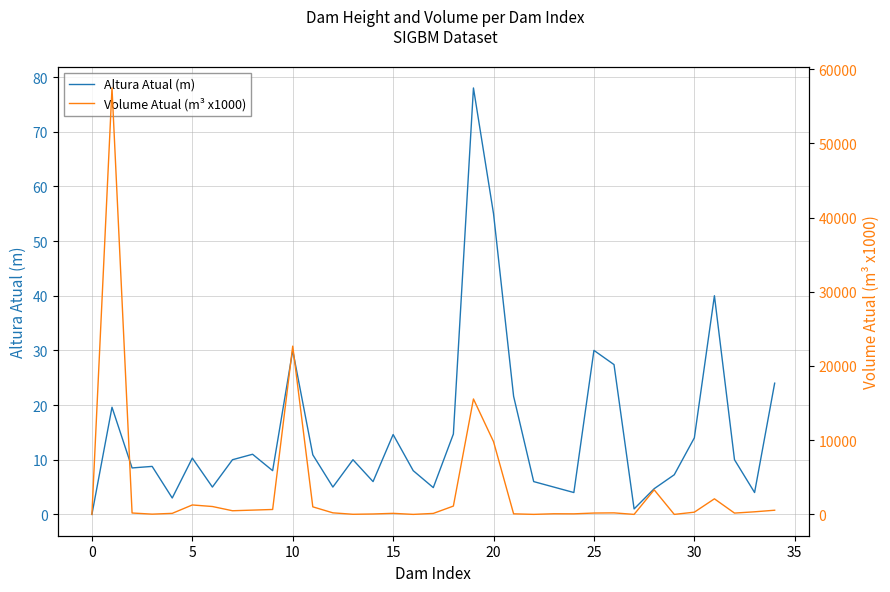

Is this an area chart (filled region under the line)?

No